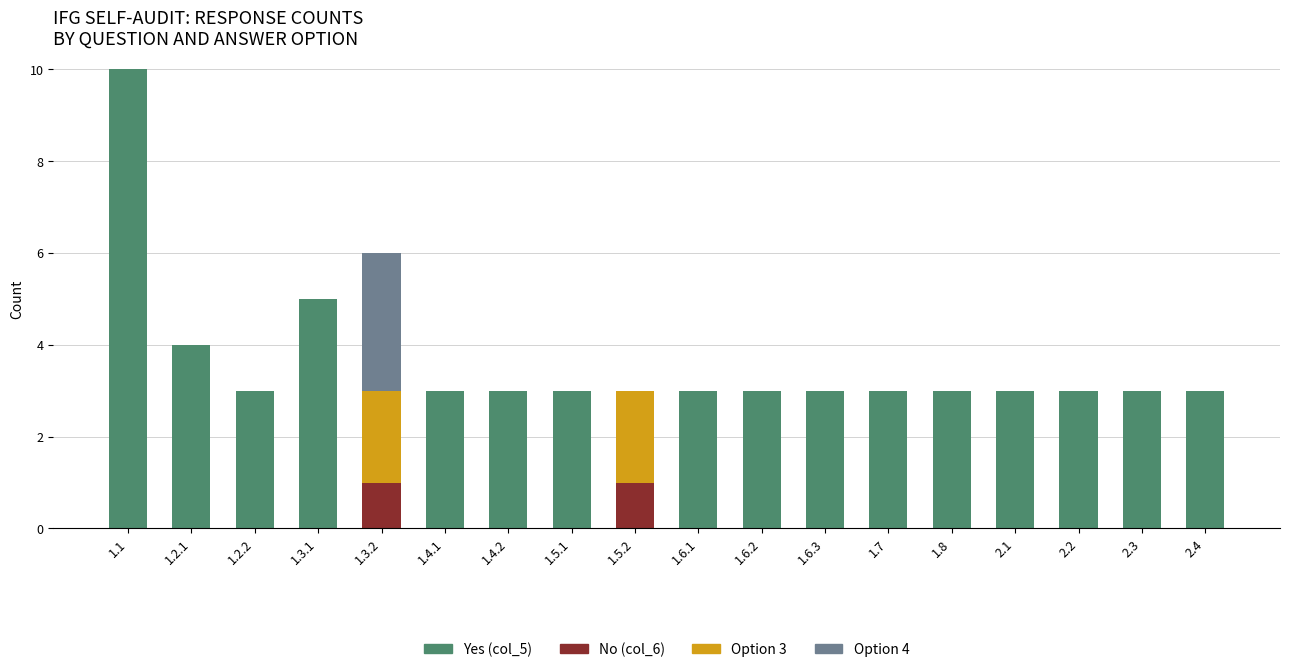

Is it true that Yes (col_5) equals 3 at 1.4.1?

True